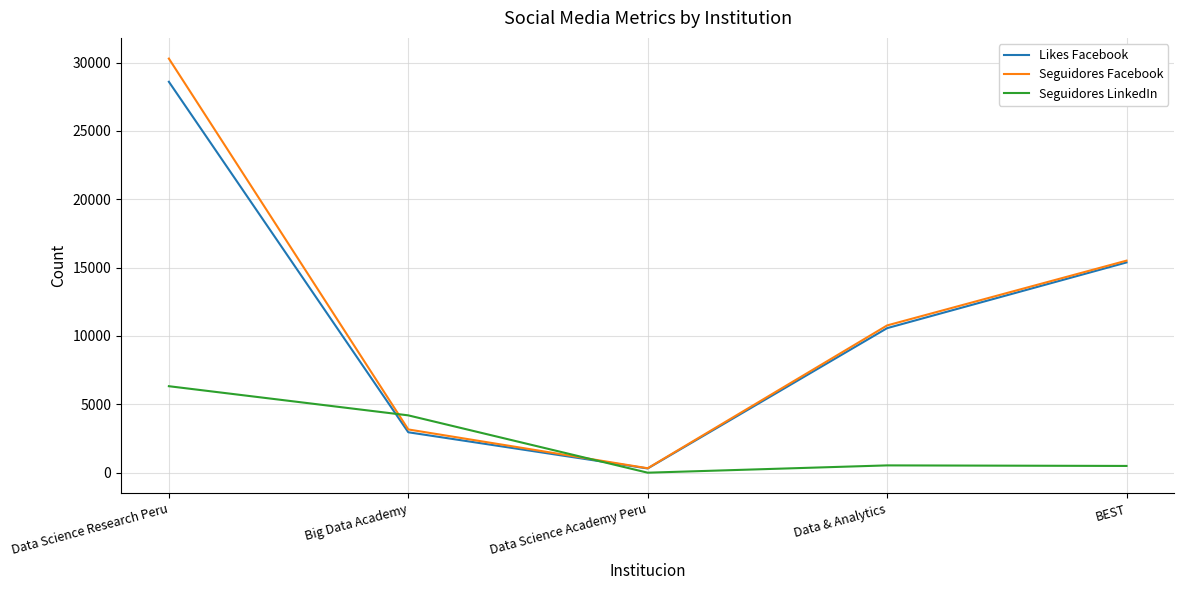

Where does the Seguidores Facebook series first go above 10773?

Data Science Research Peru